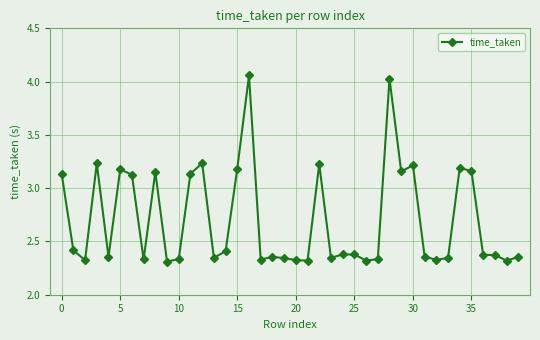

True or false: there are more than 0 points higher than both neighbors.

True